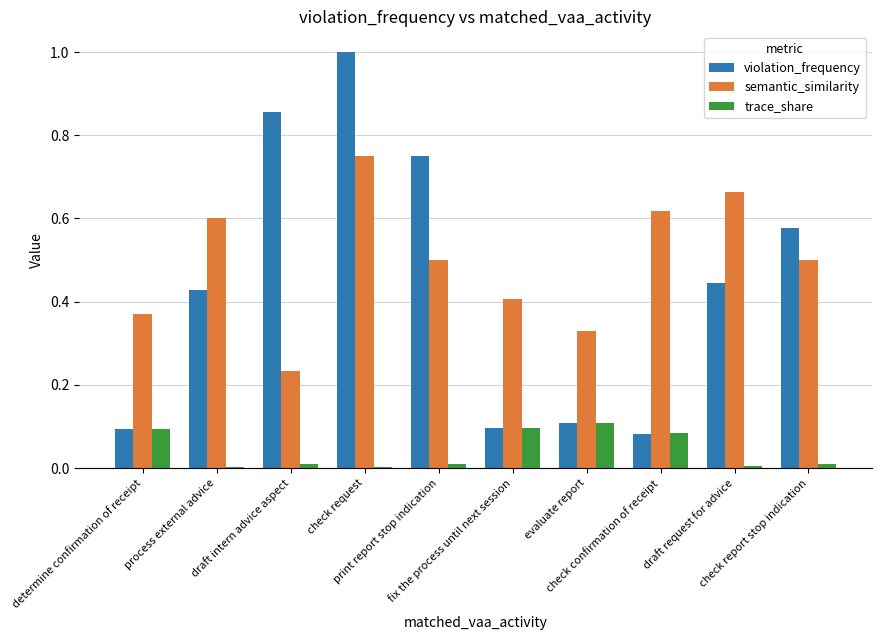

How many distinct data groups are displayed?

3